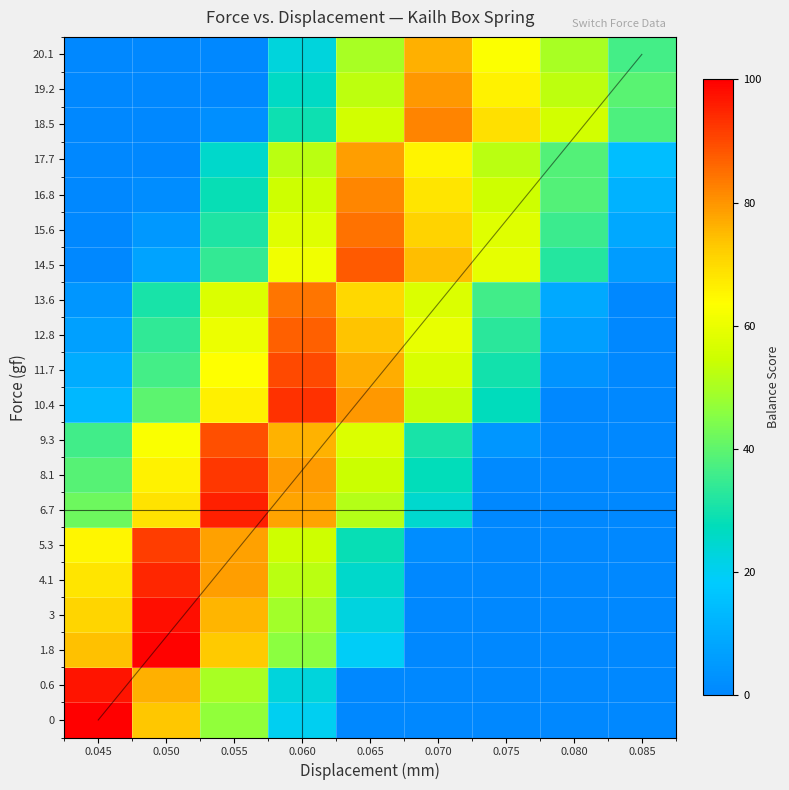

What is the total value across all series at 0.045?

626.0